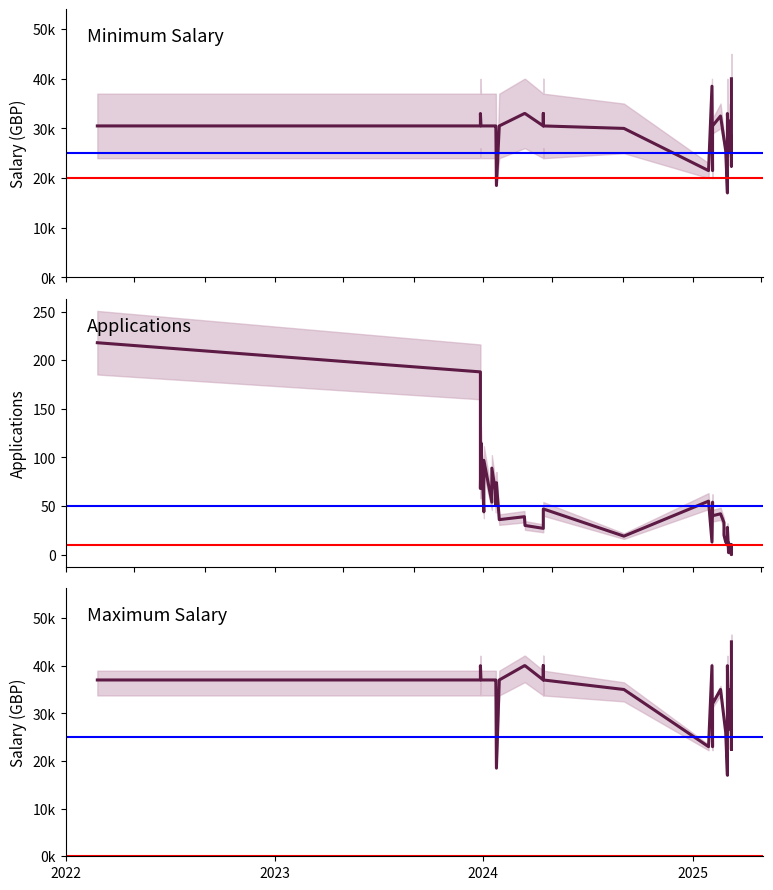

Which series changed the most between 15 and 30?

maximumSalary